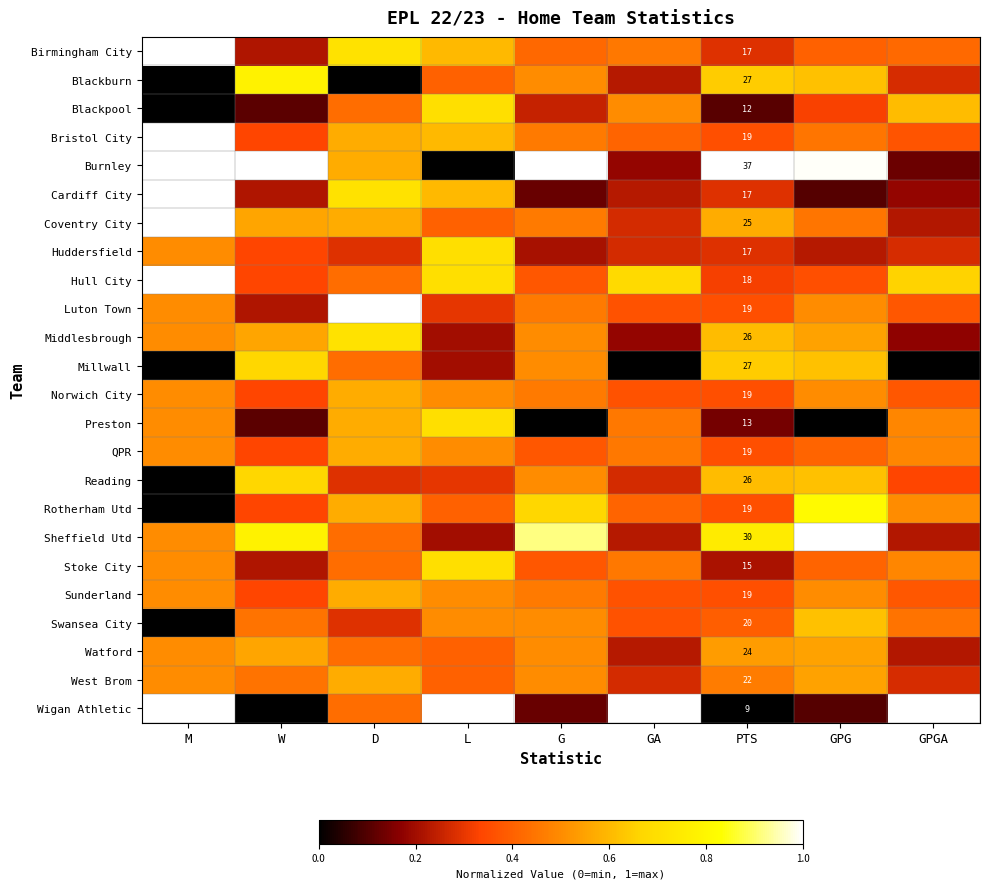

What is the total value across all series at L?

11.5